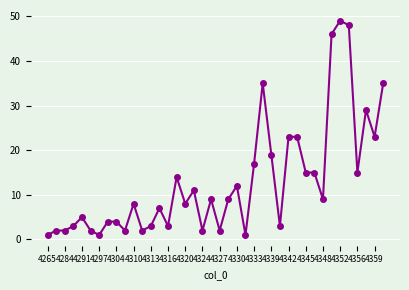

How many values are below 9?

20